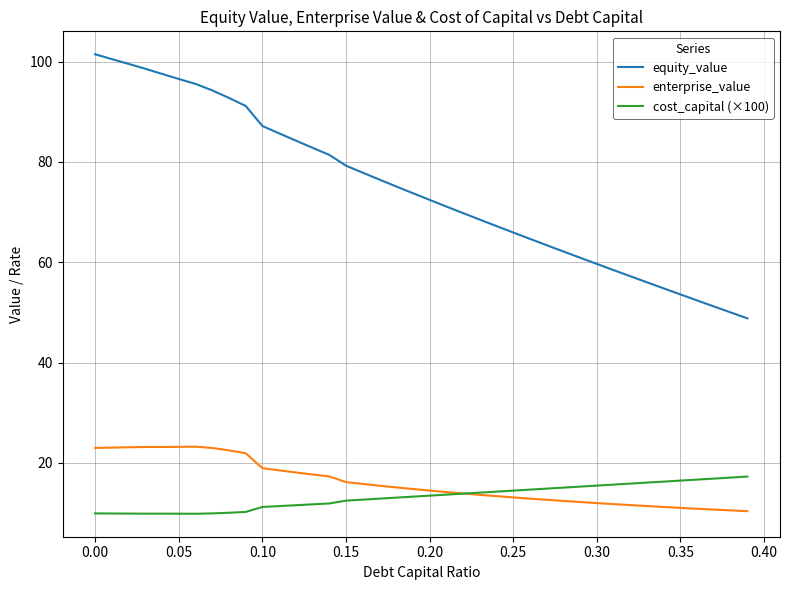

What is the smallest value displayed?

9.9